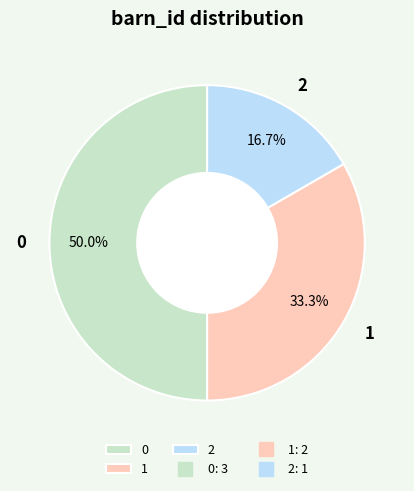

To the nearest percent, what is the combined percentage of 1 and 0?

83%